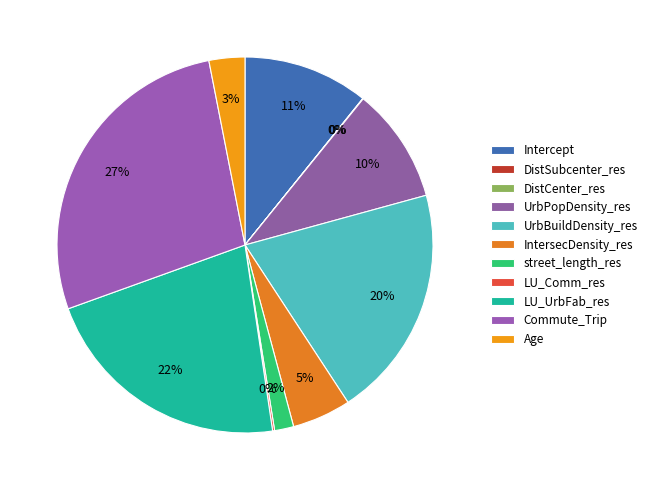

To the nearest percent, what portion does UrbPopDensity_res represent?

10%